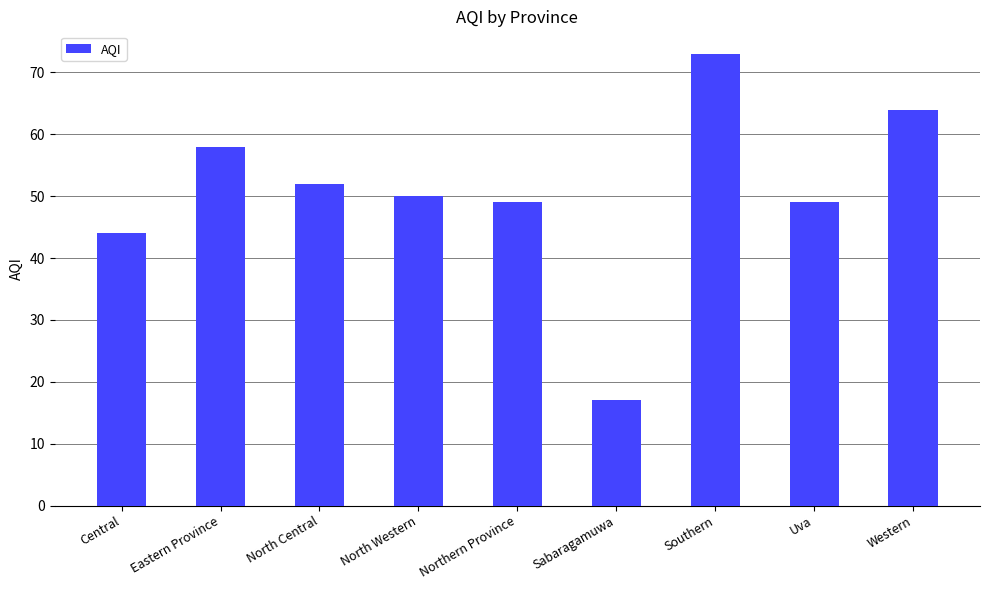

Reading left to right, transcribe all the data shown in this chart.

Central=44	Eastern Province=58	North Central=52	North Western=50	Northern Province=49	Sabaragamuwa=17	Southern=73	Uva=49	Western=64